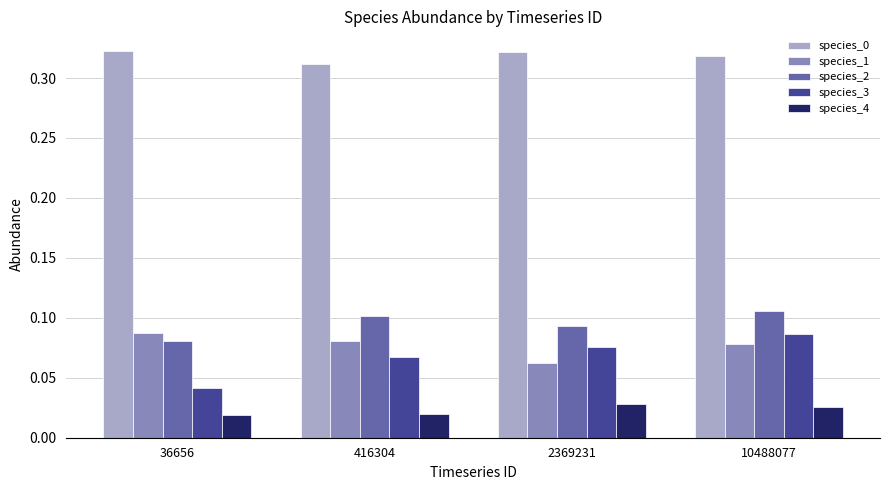

Is the value of species_0 at 416304 greater than the value of species_2 at 416304?

Yes